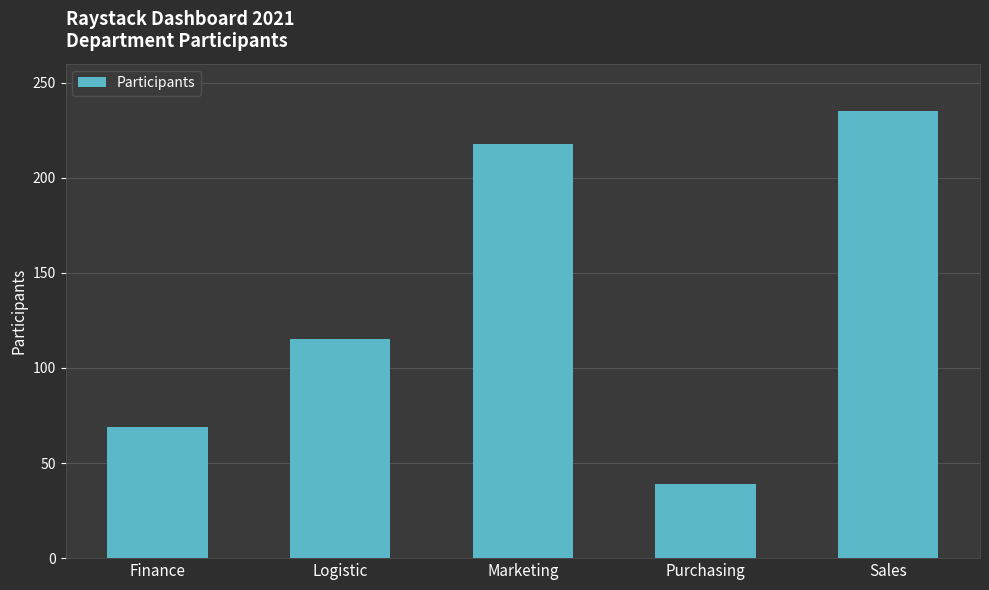

What is the change in value from Logistic to Sales?

+120